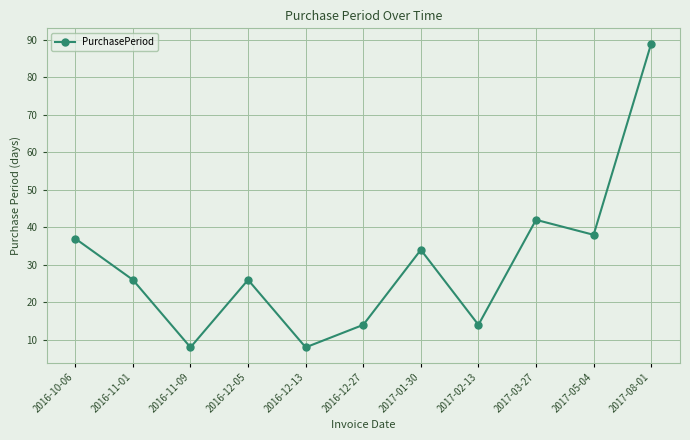

Where is the data nearest to the value 48?

2017-03-27